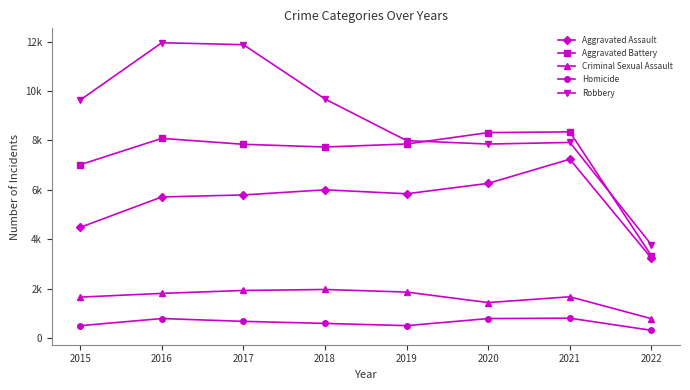

True or false: Aggravated Assault and Criminal Sexual Assault cross at least once.

False